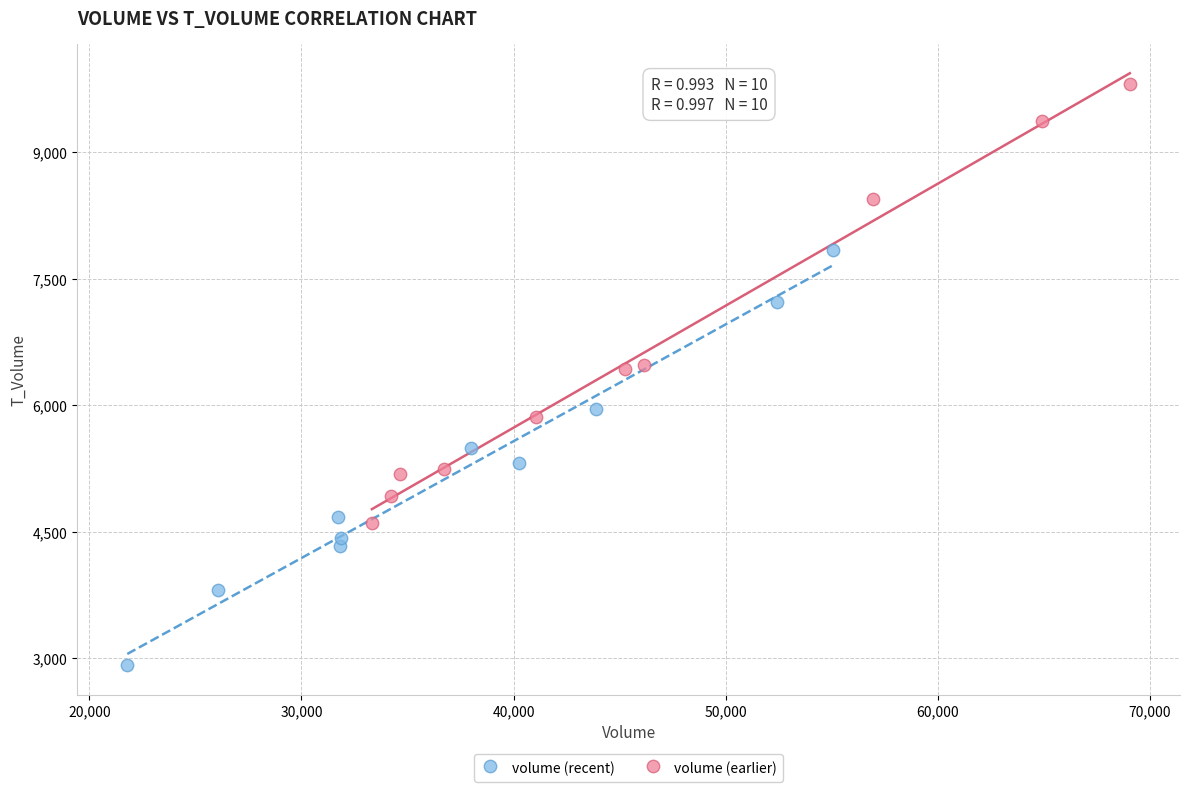

Which series reaches the maximum Y coordinate?

volume (earlier)